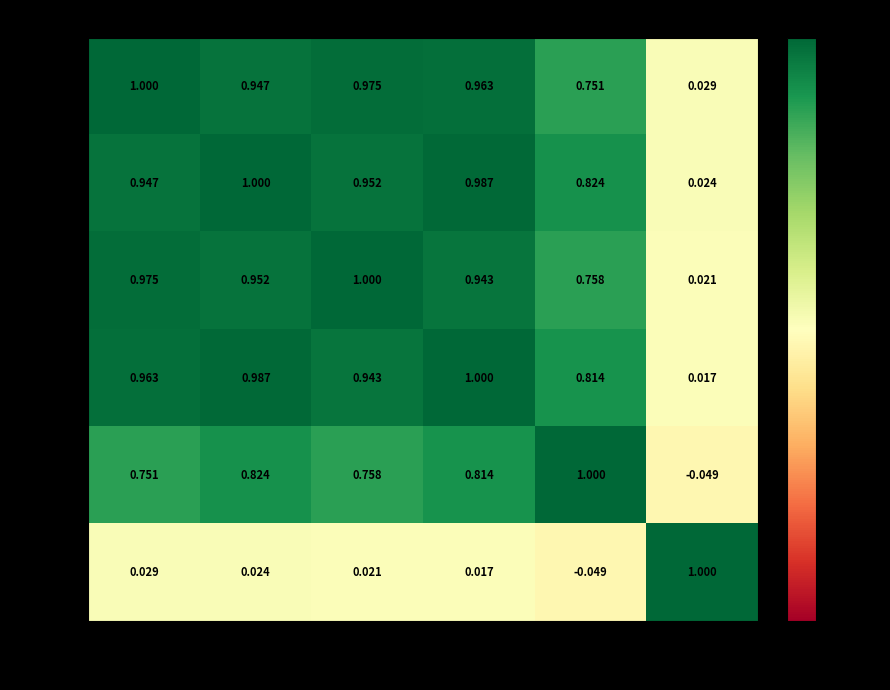

How many values in OBV are below zero?

1